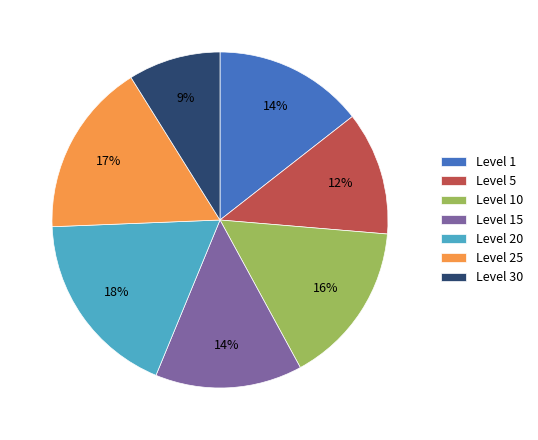

How many segments does this pie chart have?

7